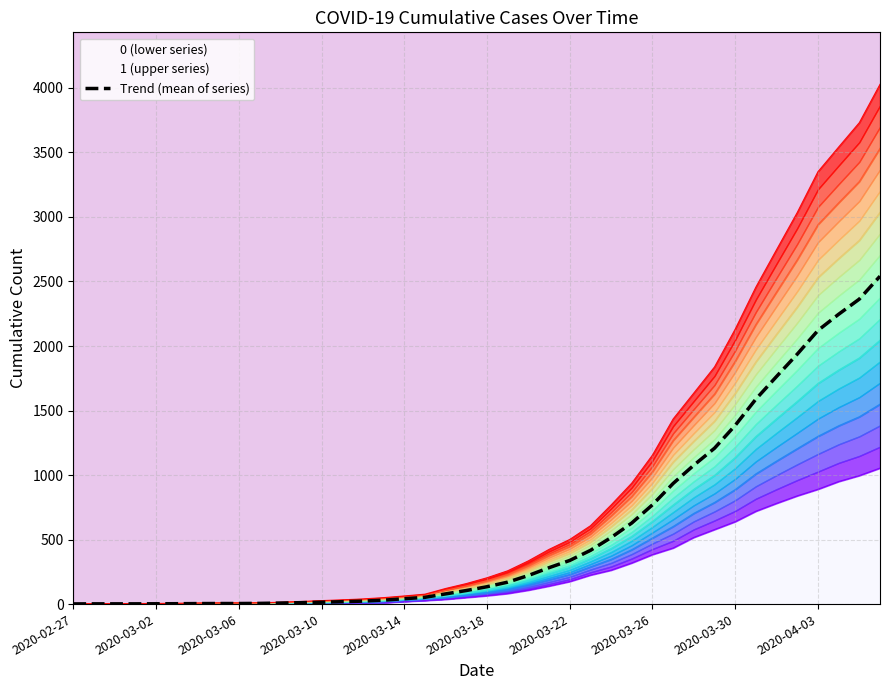

What is the difference between the values at 27 and 12?

614.0